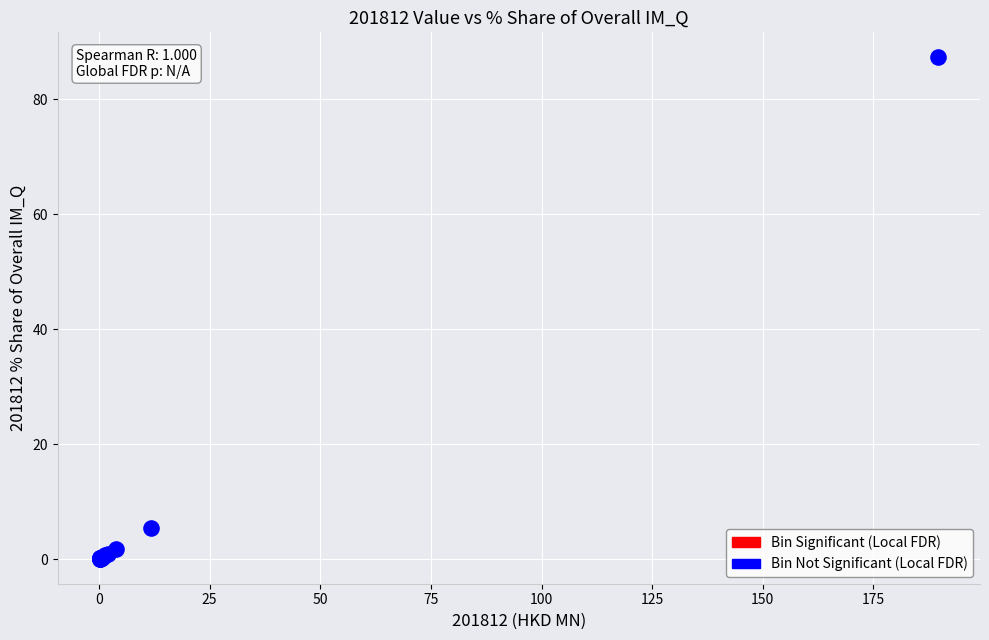

What Y value in the scatter plot is closest to 43?

5.4